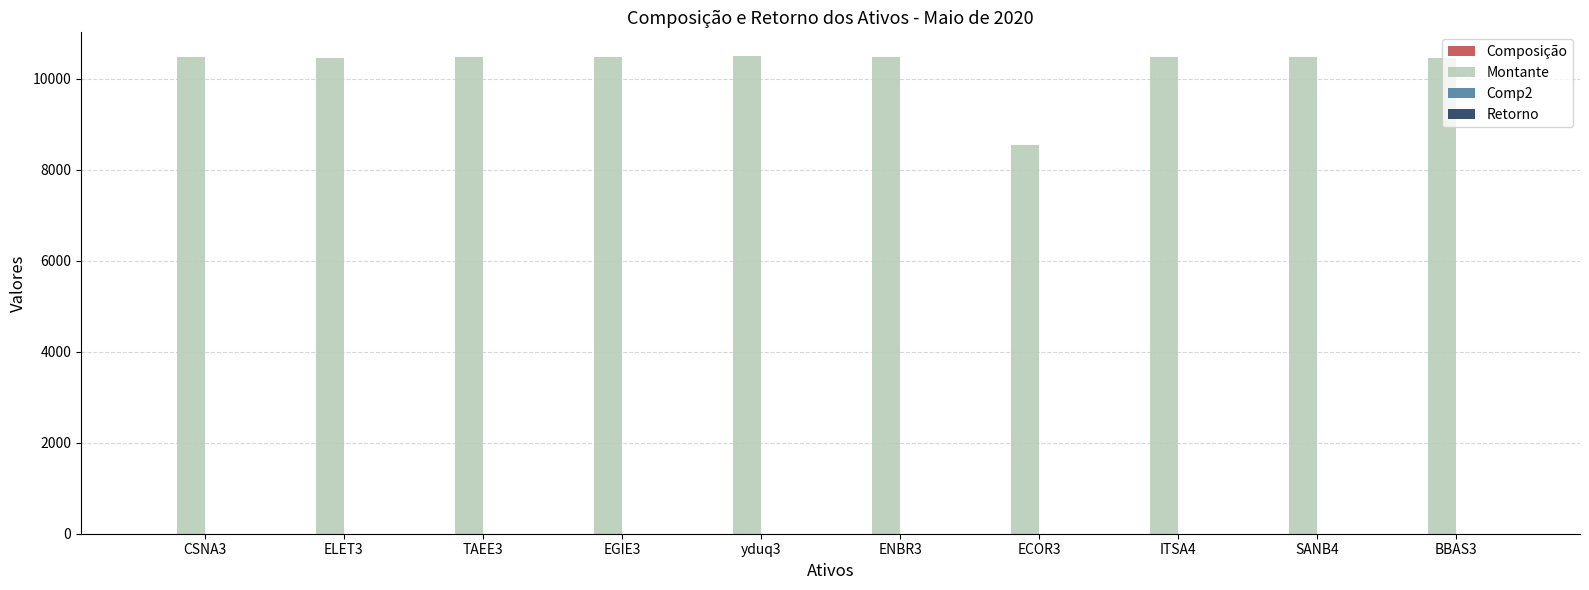

What is the greatest value displayed?

10498.0